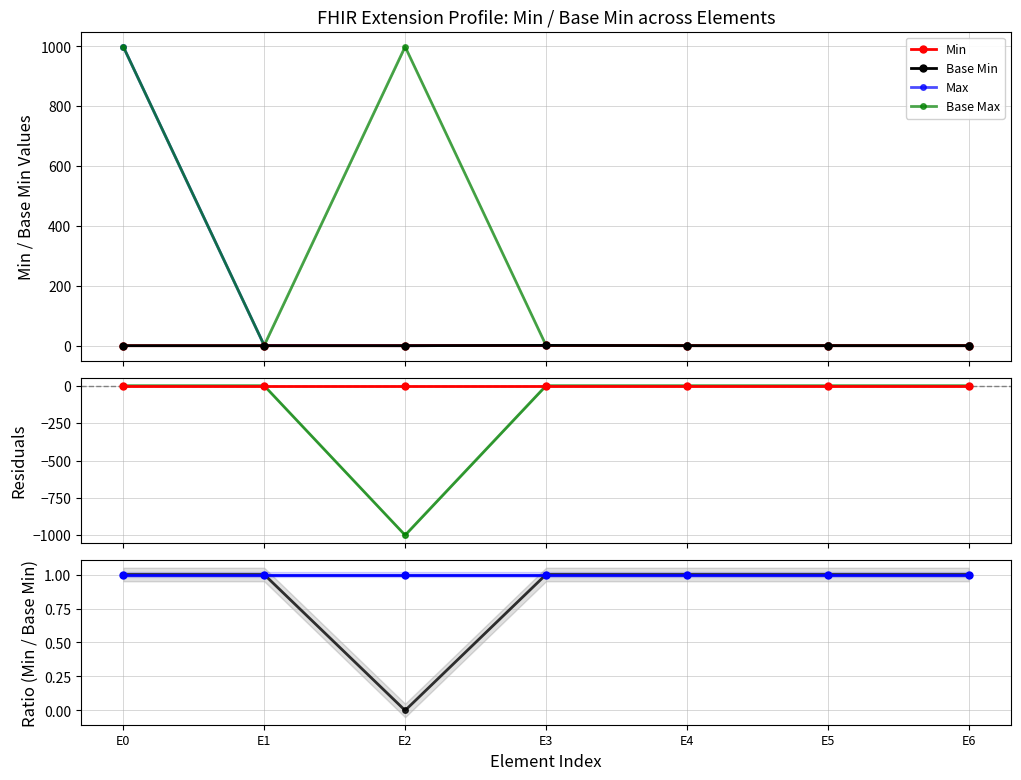

What is the total value across all series at E1?

3